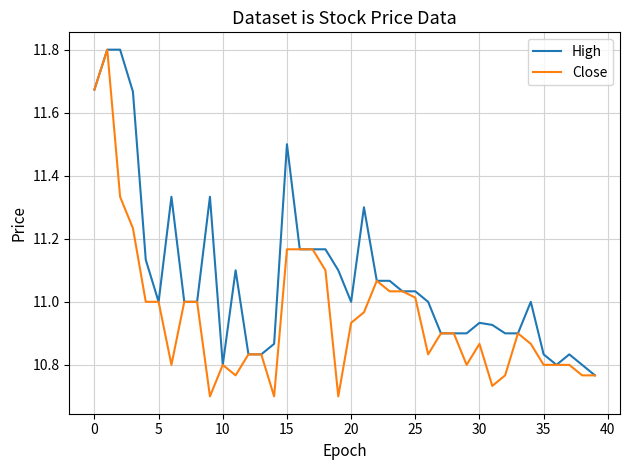

Is this an area chart (filled region under the line)?

No